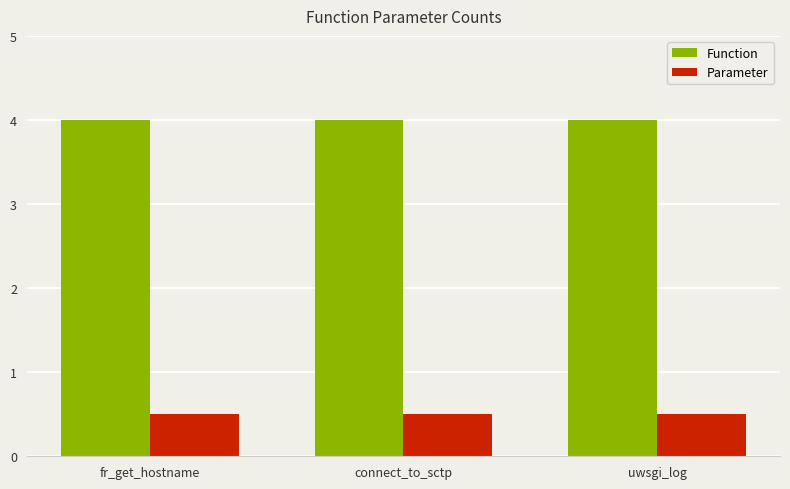

What is the label of the 3rd bar from the right?

fr_get_hostname